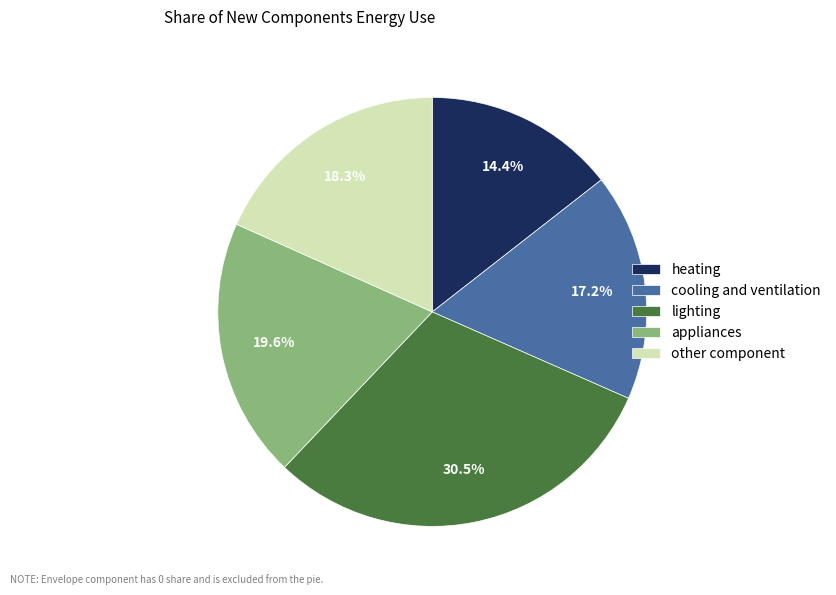

Which has a higher value, cooling and ventilation or heating?

cooling and ventilation